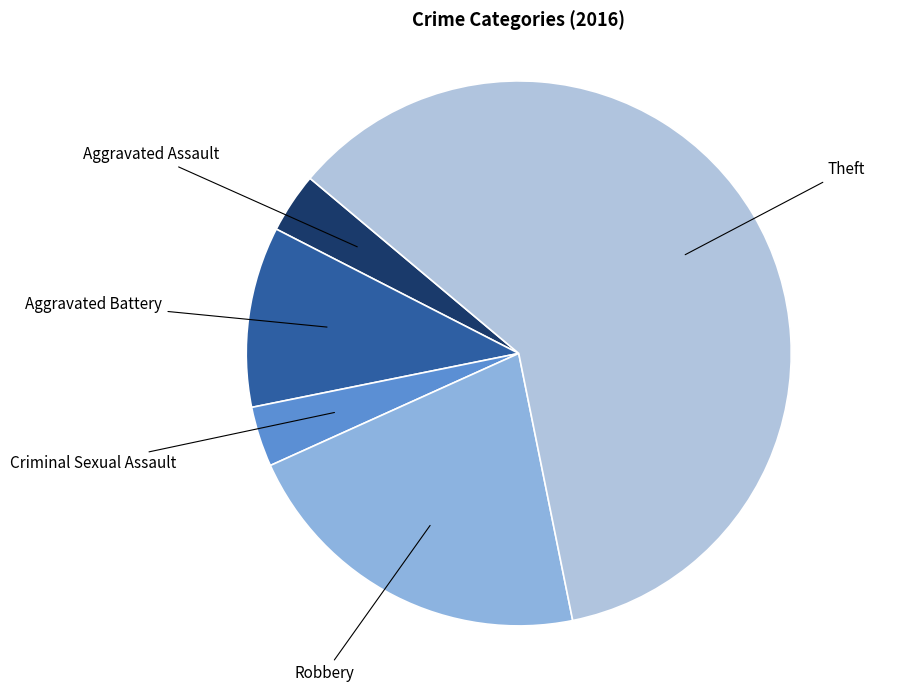

Does any single category account for the majority?

Yes